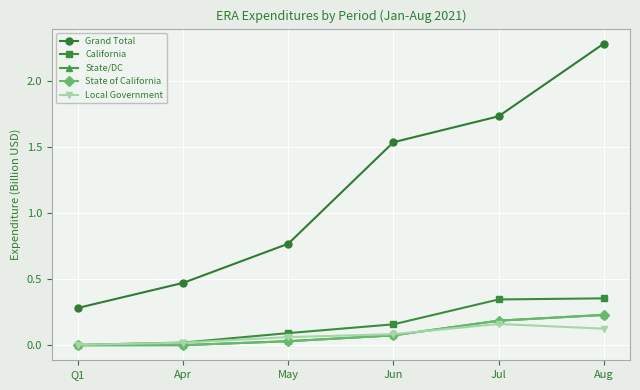

Is this an area chart (filled region under the line)?

No